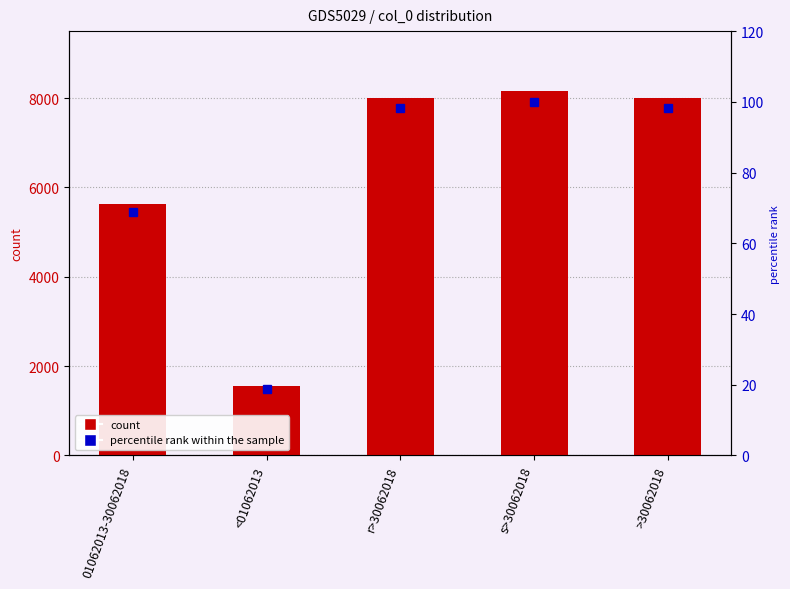

The value of col_1 at >30062018 is 3477.6. True or false?

False